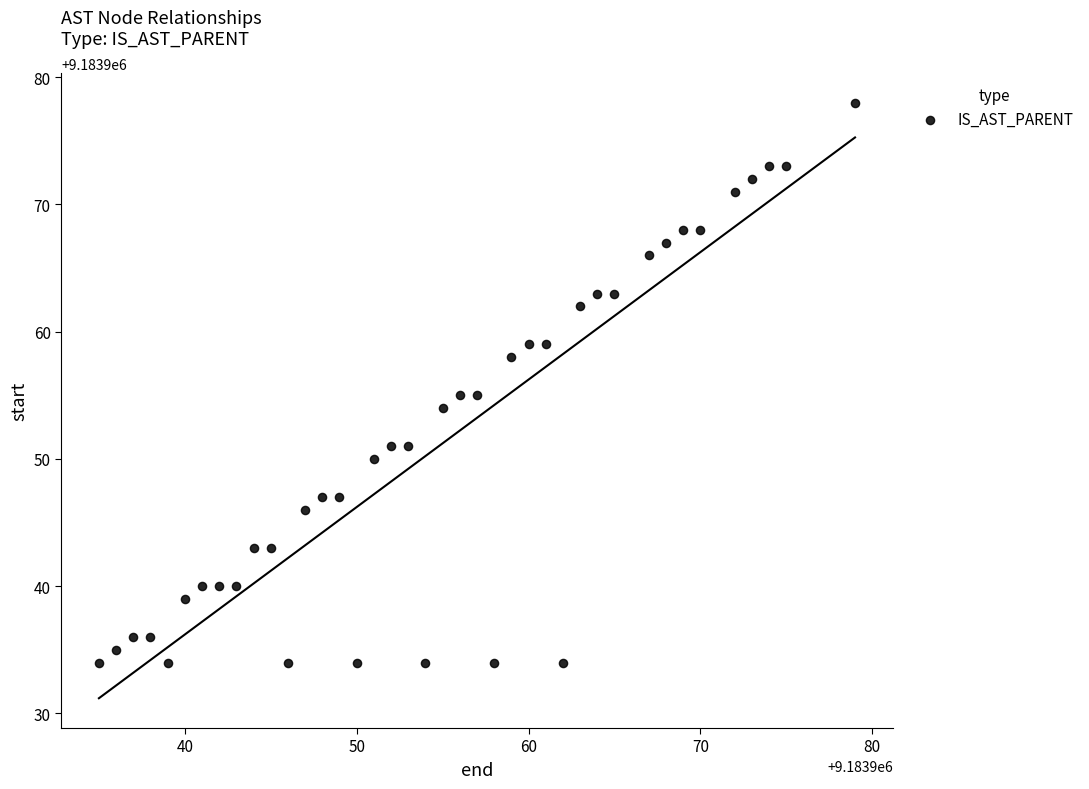

What is the range of X values (max minus min)?

44